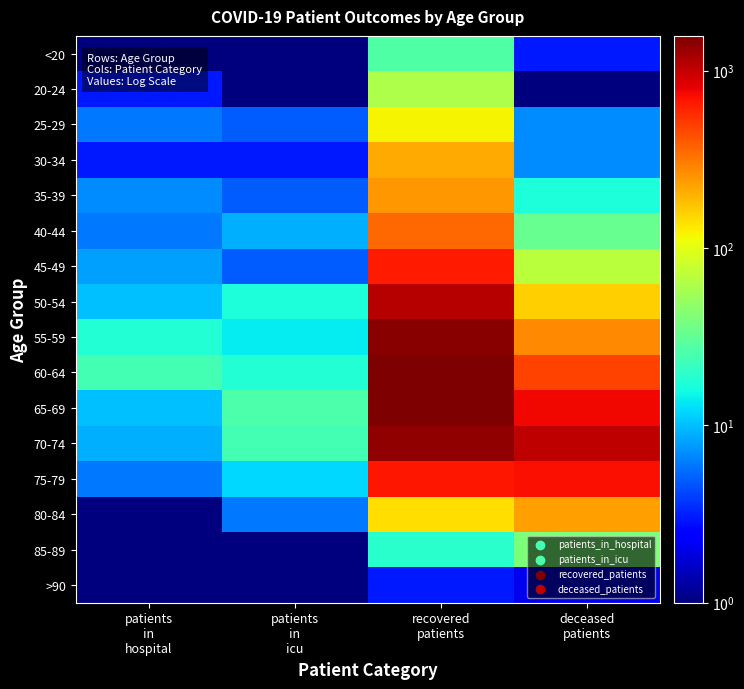

At how many categories does at least one series exceed 1340?

1